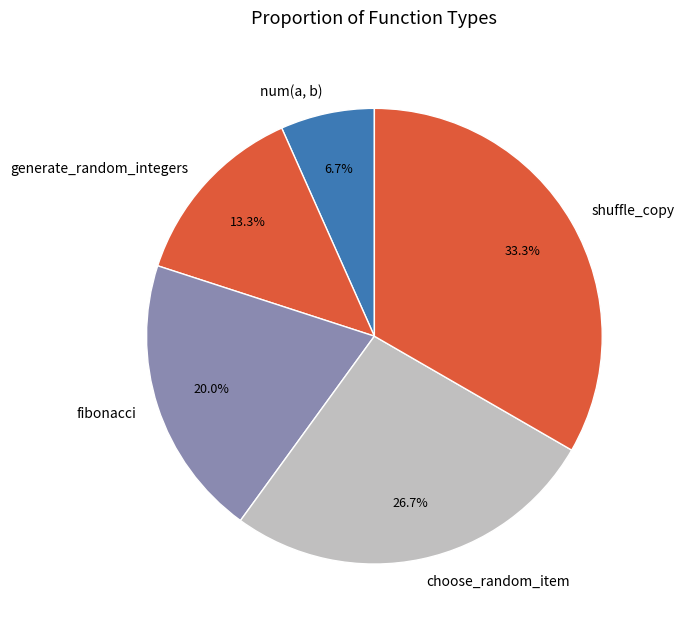

What percentage is the num(a, b) slice, to the nearest percent?

7%